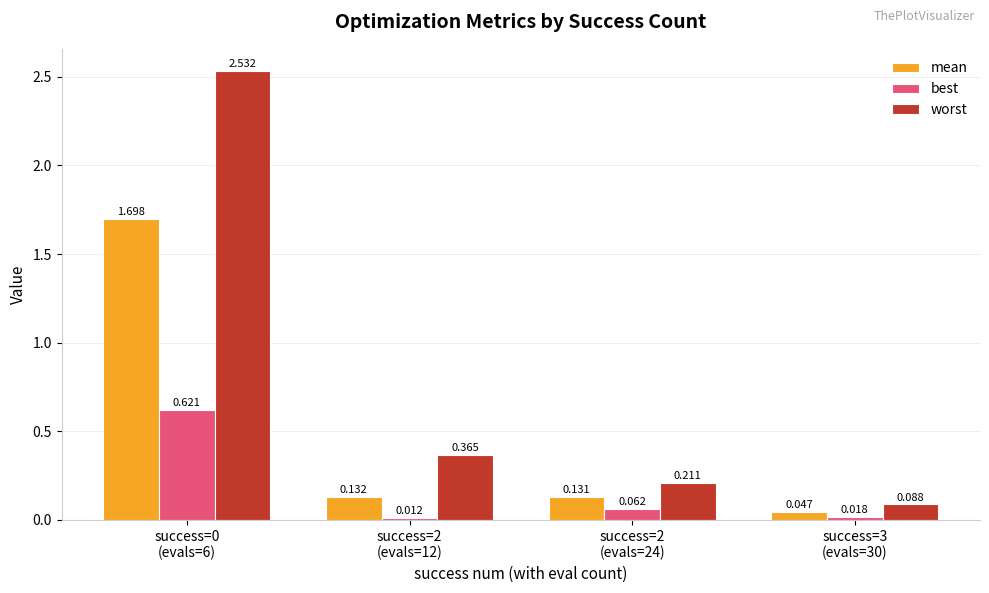

Rank the series by their maximum value, from lowest to highest.

best, mean, worst